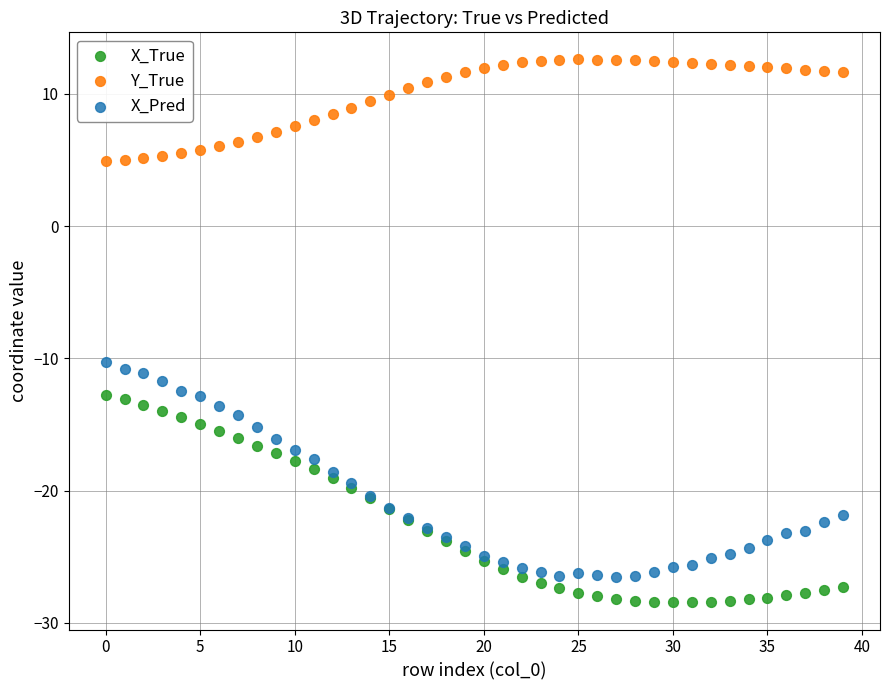

Which series reaches the minimum Y coordinate?

X_True